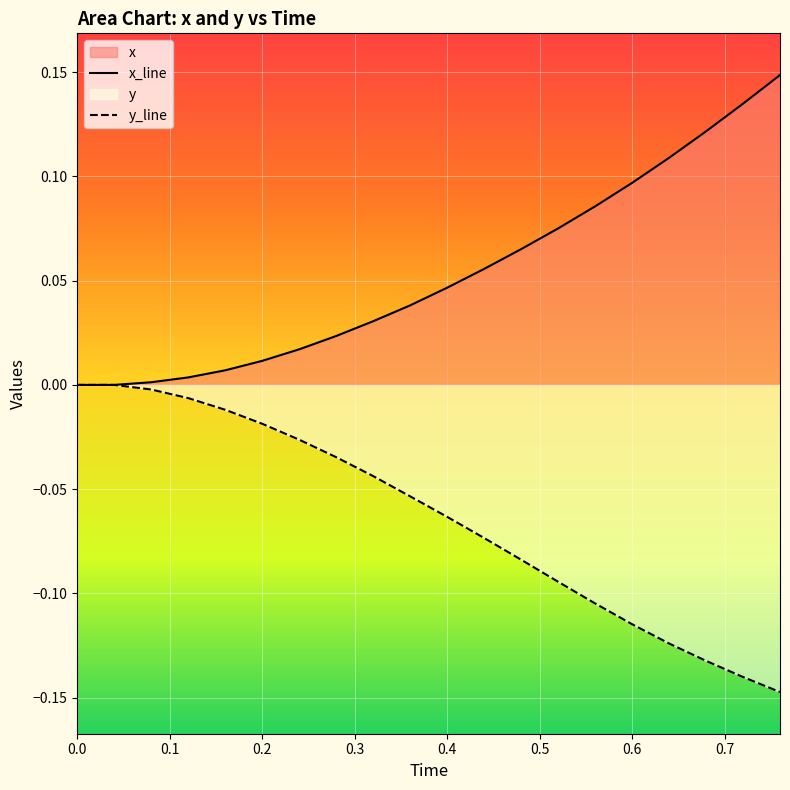

How many lines are shown in the chart?

2